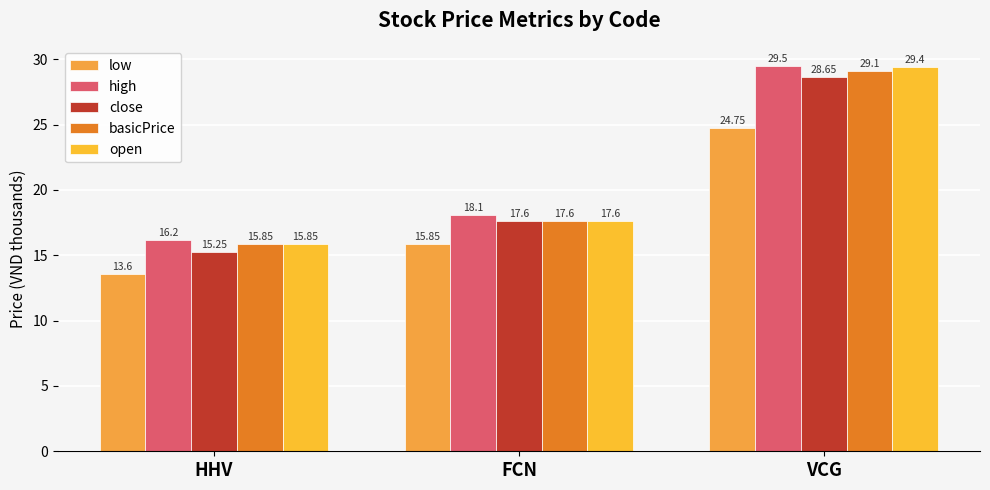

What is the difference between the maximum and minimum values in the open series?

13.5